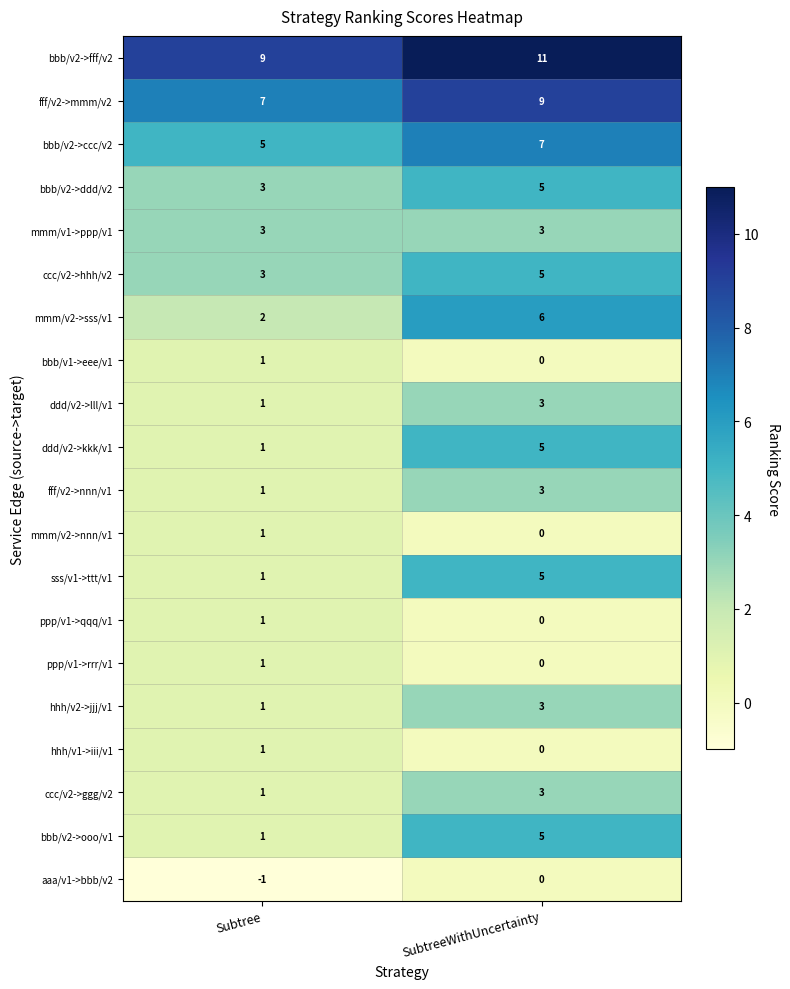

What is the spread (max minus min) of values at Subtree?

10